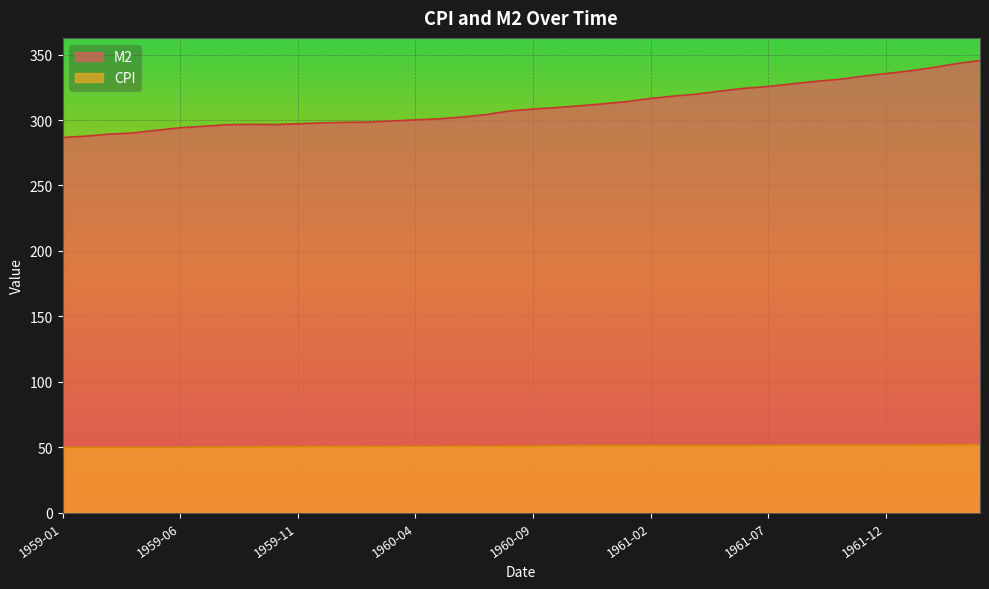

List the series in order of their peak value, highest first.

M2, CPI